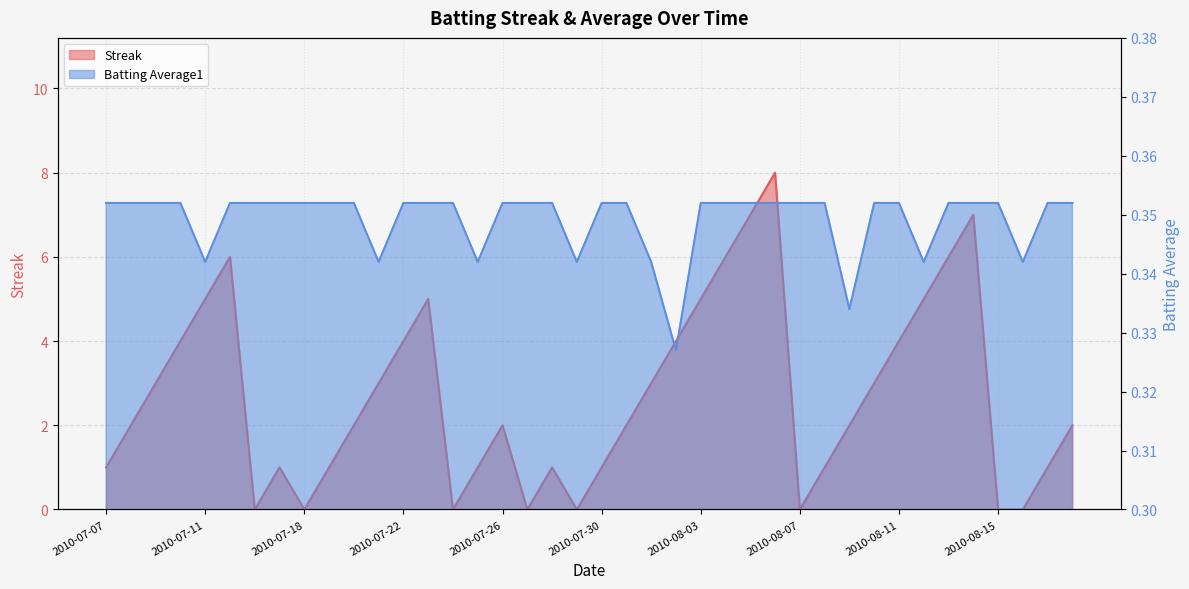

At which category does Streak reach its first local valley?

2010-07-16